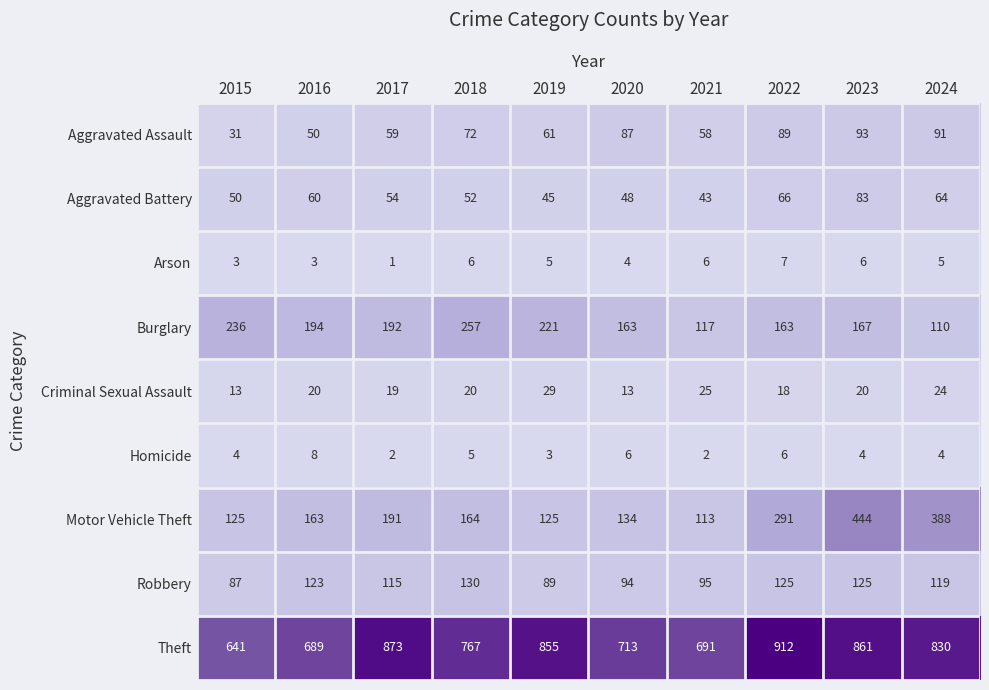

Between 2018 and 2021, which series saw the biggest shift?

Burglary